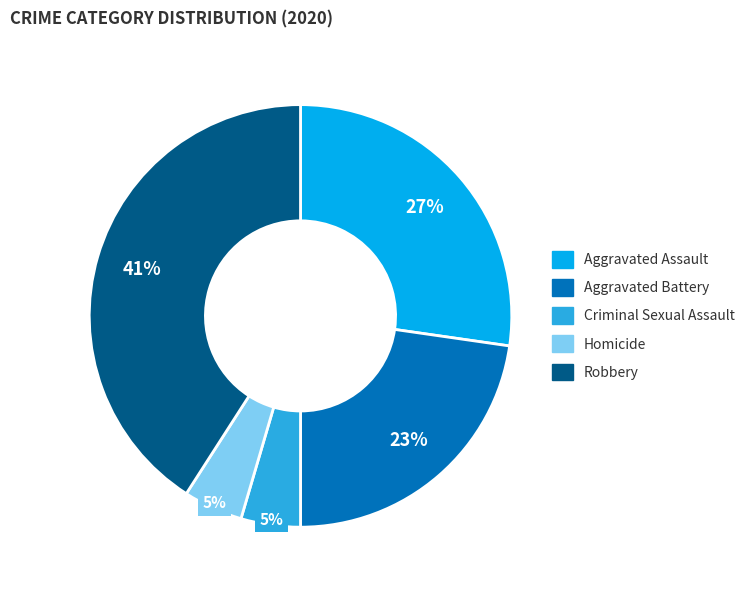

Which has a higher value, Homicide or Aggravated Battery?

Aggravated Battery